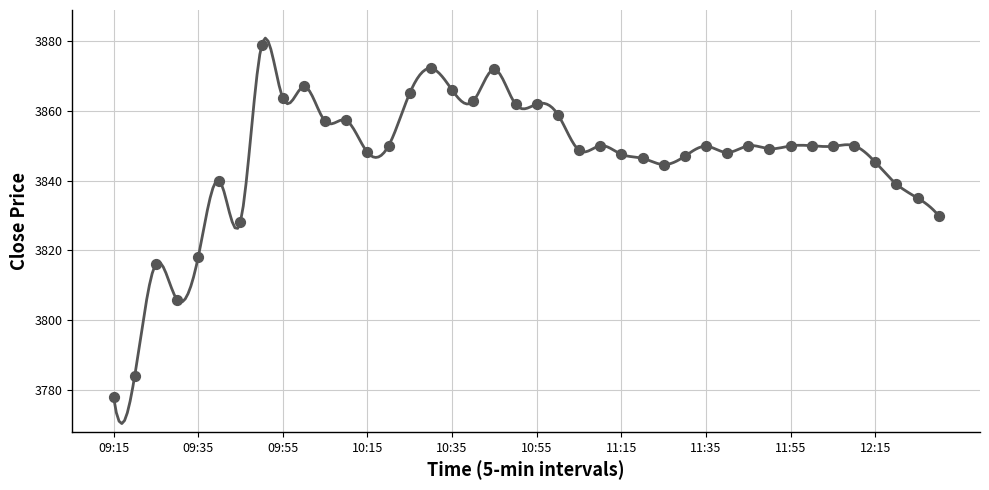

What is the ratio of the value at 10:00 to the value at 11:15?

1.0